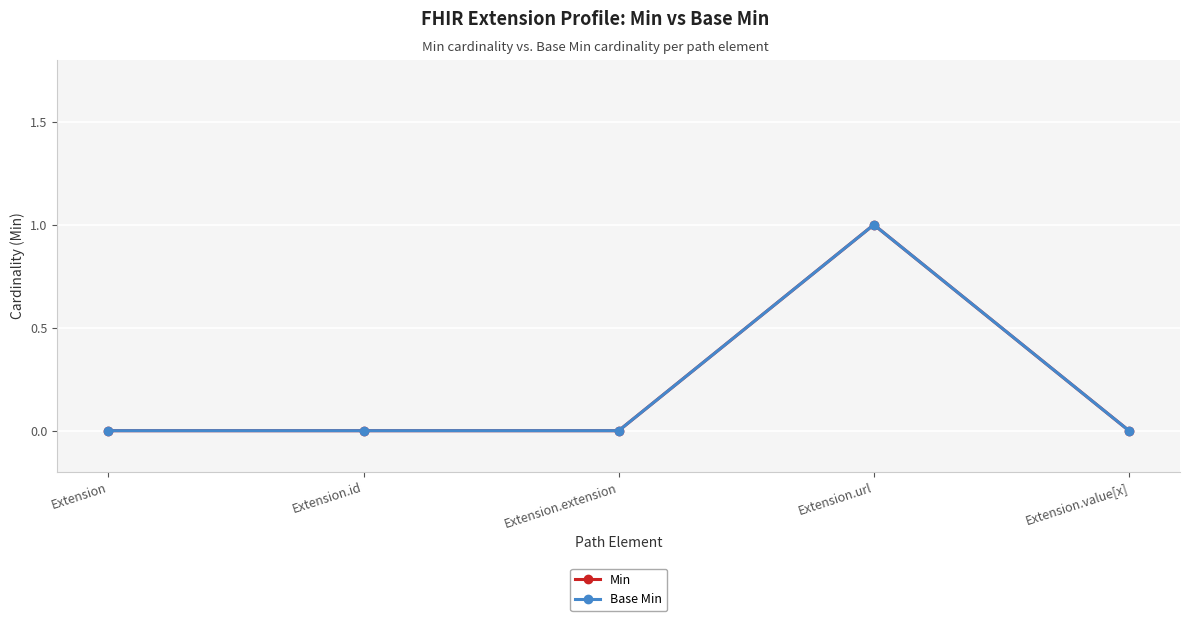

Does the chart have visible grid lines?

Yes